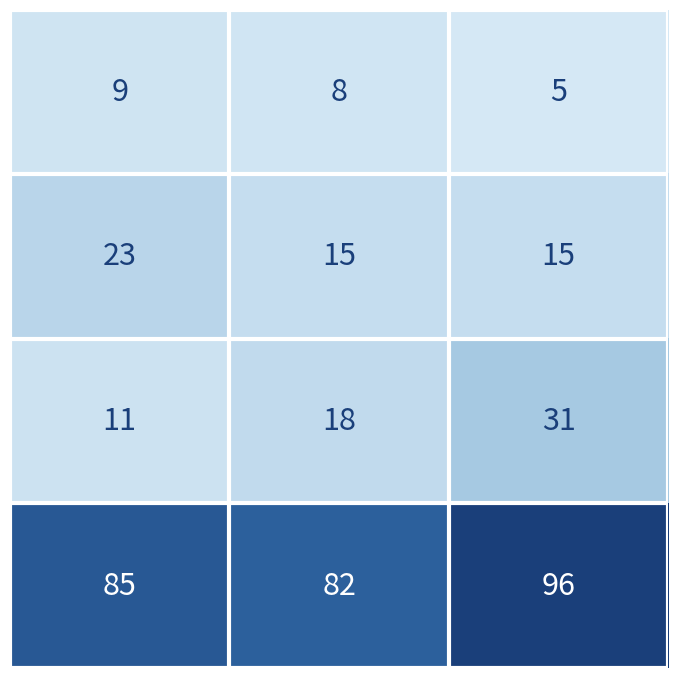

What is the greatest value displayed?

96